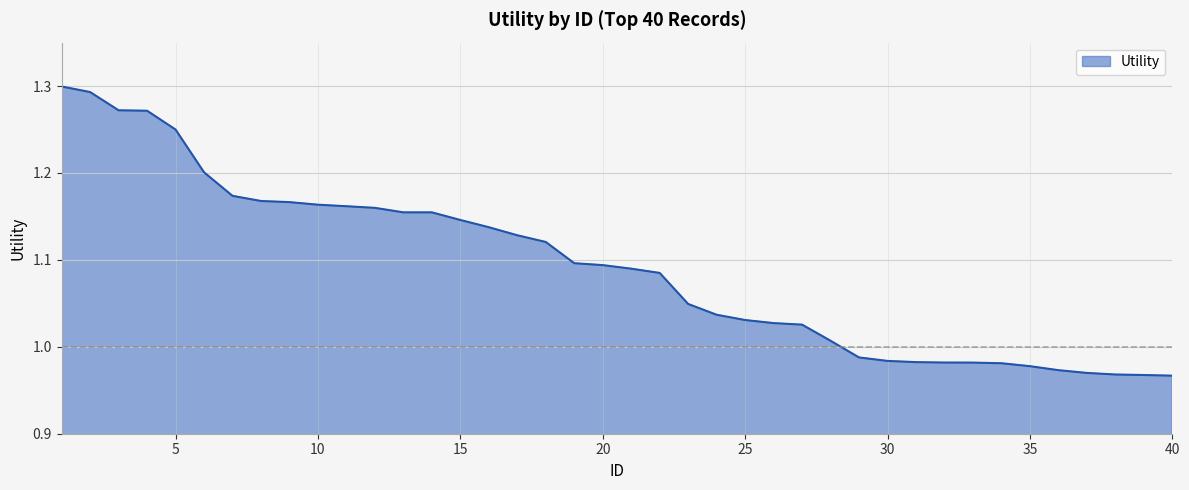

What is the difference between the maximum and minimum values?

0.3